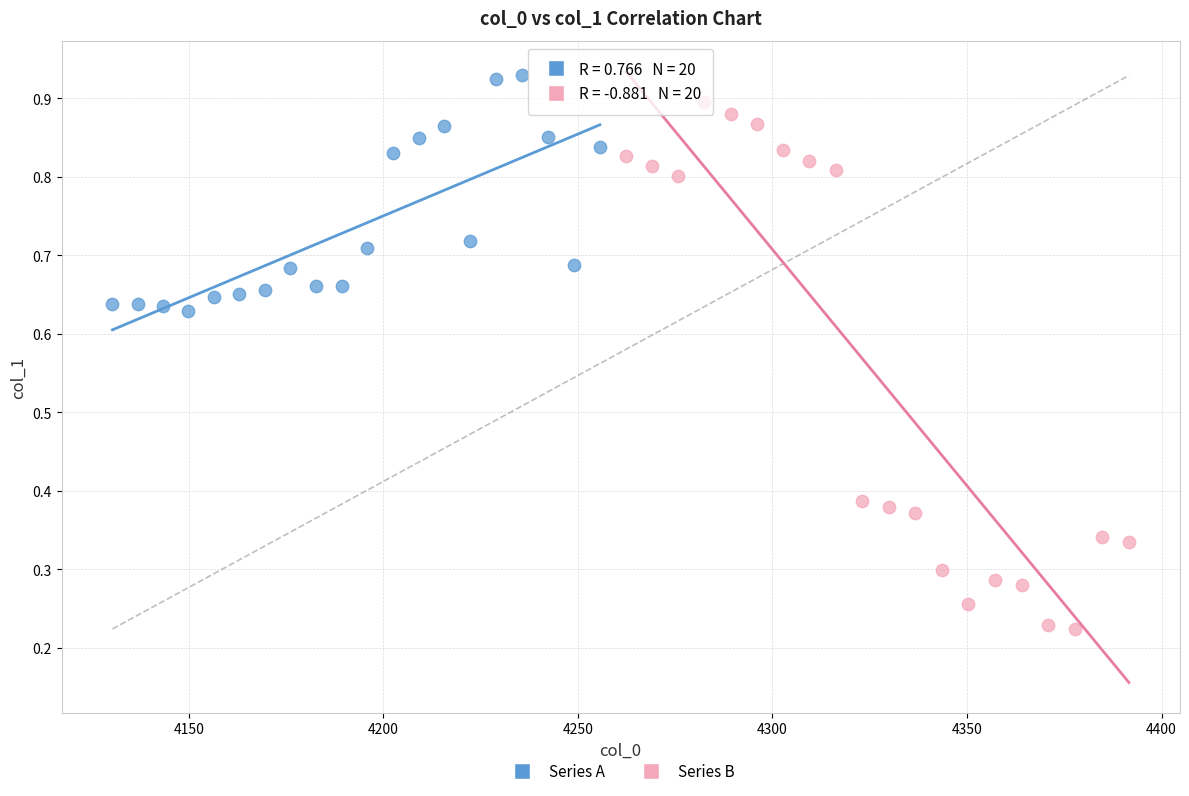

Which series reaches the minimum Y coordinate?

Series B